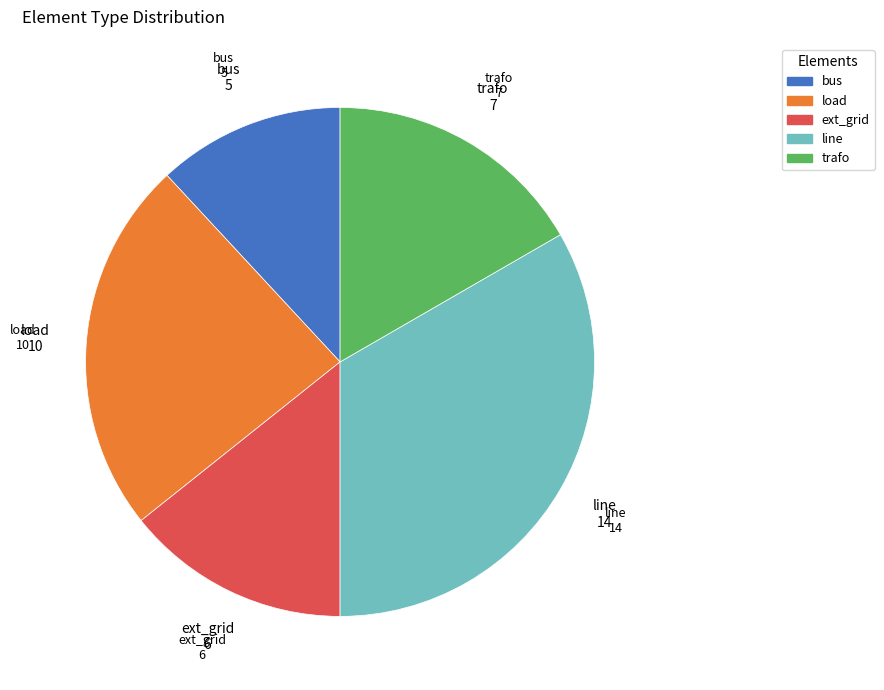

Approximately how many times larger is the value at load compared to trafo?

1.4